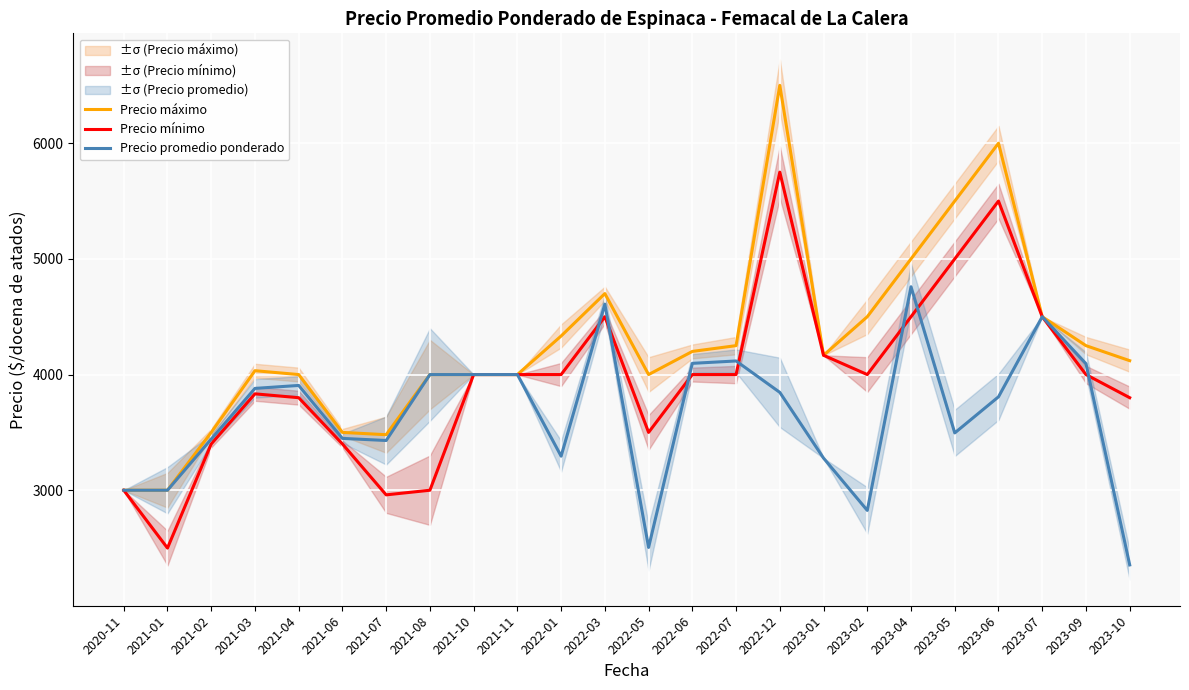

Which series has the widest spread of values?

Precio máximo